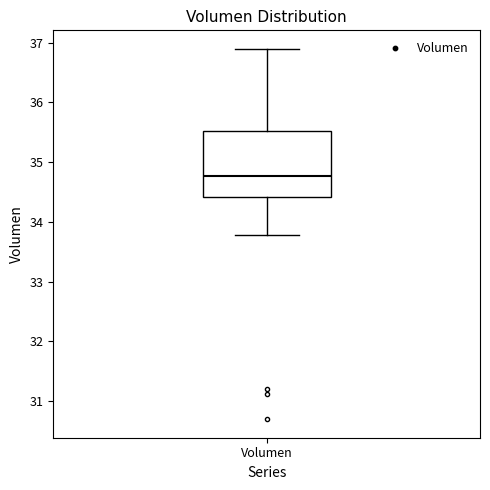

Read this box plot against the y-axis: the position of the median line, the range covered by the box, and the ends of both whiskers. The values are not printed on the chart, so give them approximately, as read against the axis.

median 34.8, box 34.4 to 35.5, whiskers 33.8 to 36.9